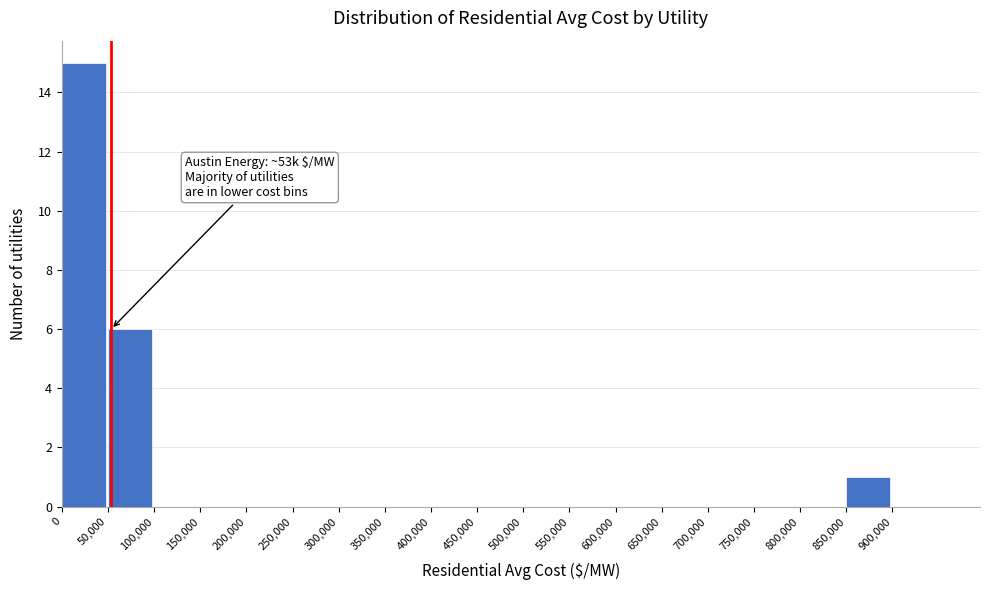

Over which range of the x-axis is the bar tallest?

0 to 50000